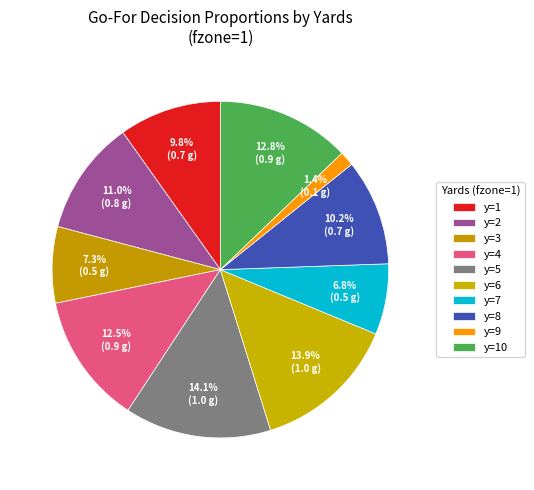

How many slices are in this pie chart?

10